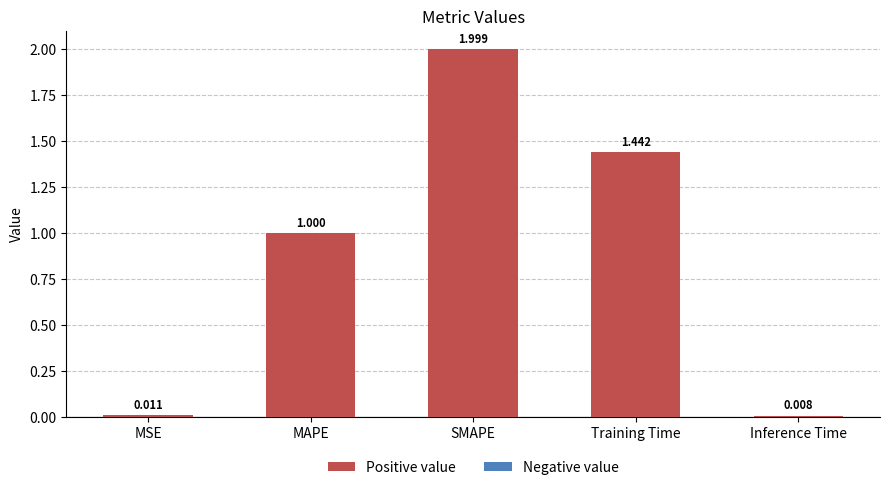

How many bars are there in total?

5